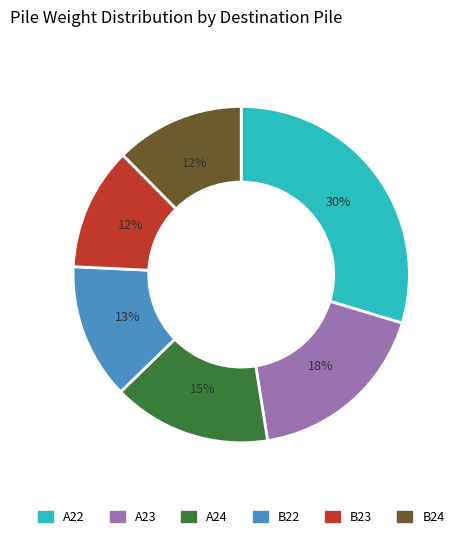

Which slice is the largest?

A22